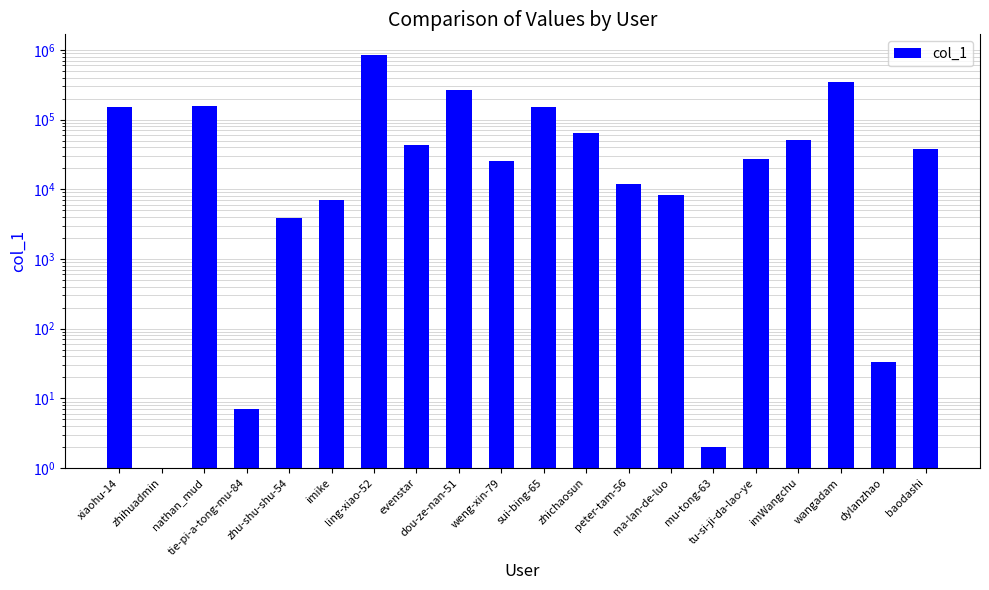

Is it true that the value at sui-bing-65 is 151853?

True